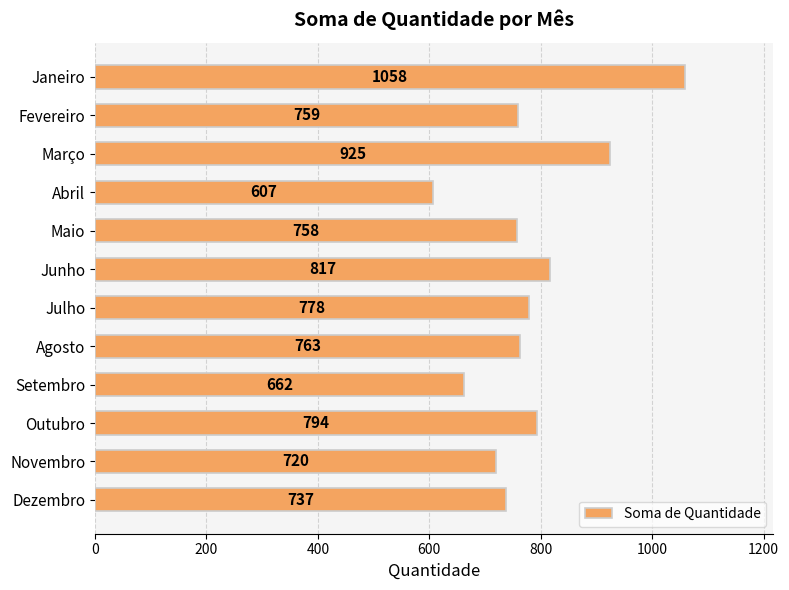

What is the average value?

782